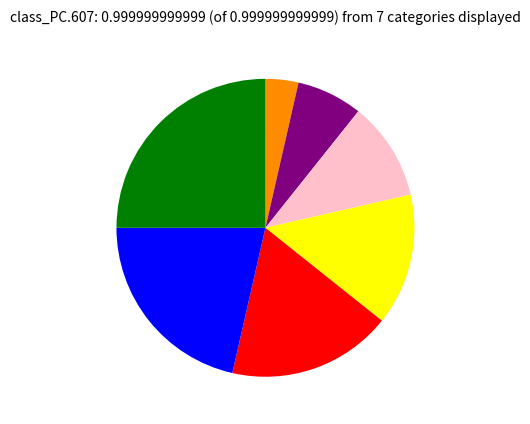

Is there any slice that represents more than half of the pie?

No